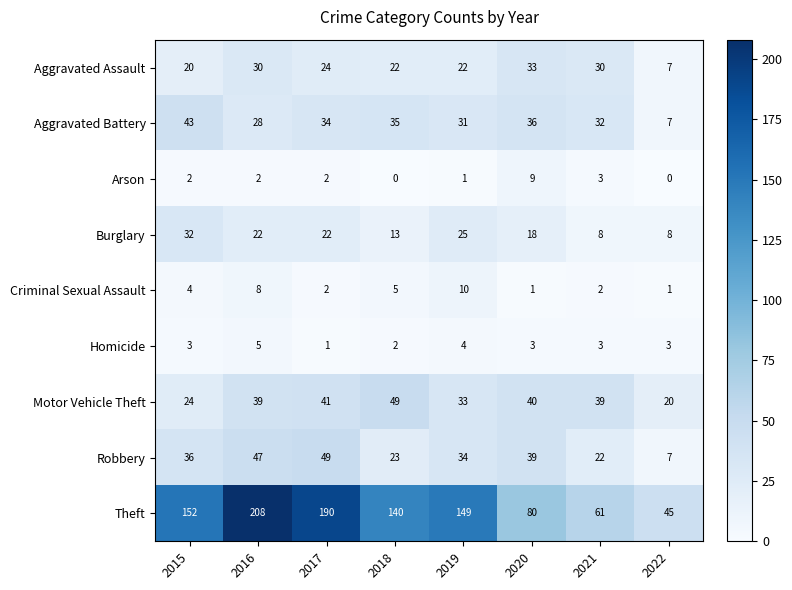

Is it true that Homicide equals 4 at 2020?

False